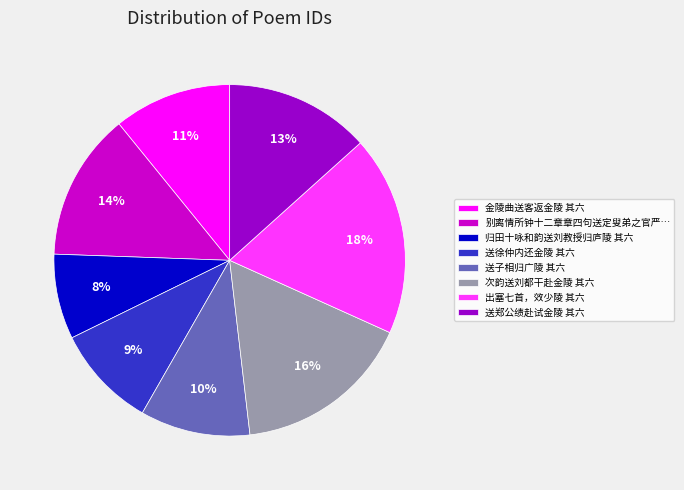

Do 送子相归广陵 其六 and 金陵曲送客返金陵 其六 together represent more than half of the pie?

No